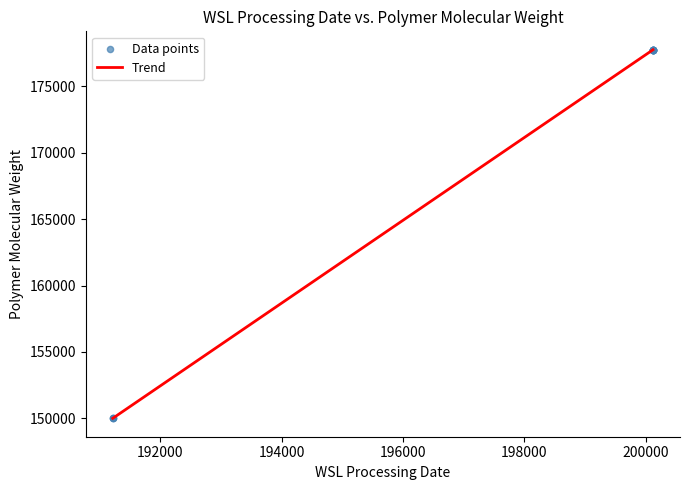

What is the difference between the maximum and minimum values?

27757.0